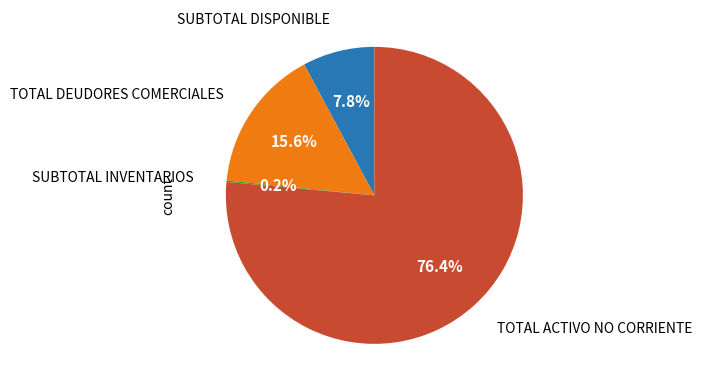

What is the ratio of the value at TOTAL ACTIVO NO CORRIENTE to the value at SUBTOTAL DISPONIBLE?

9.8